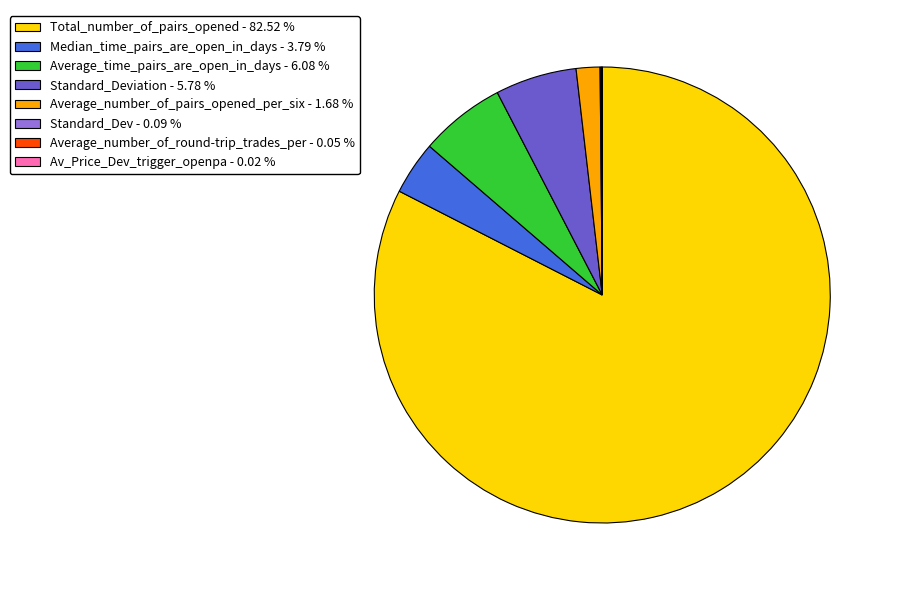

What is the largest slice in the pie chart?

Total_number_of_pairs_opened - 82.52 %